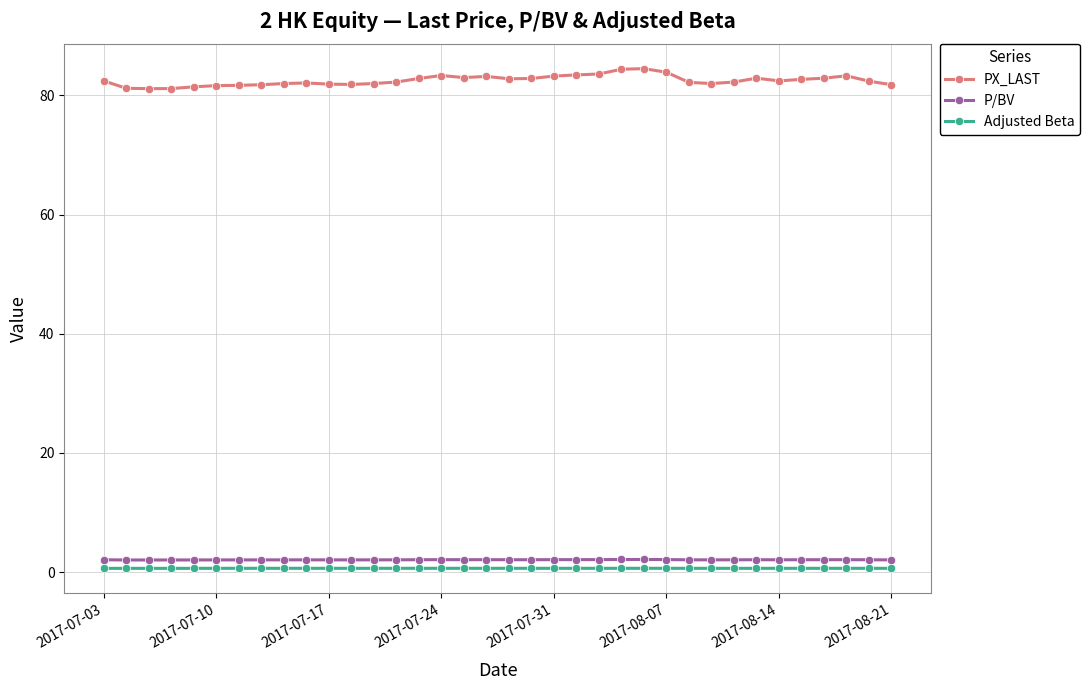

What is the greatest value displayed?

84.5